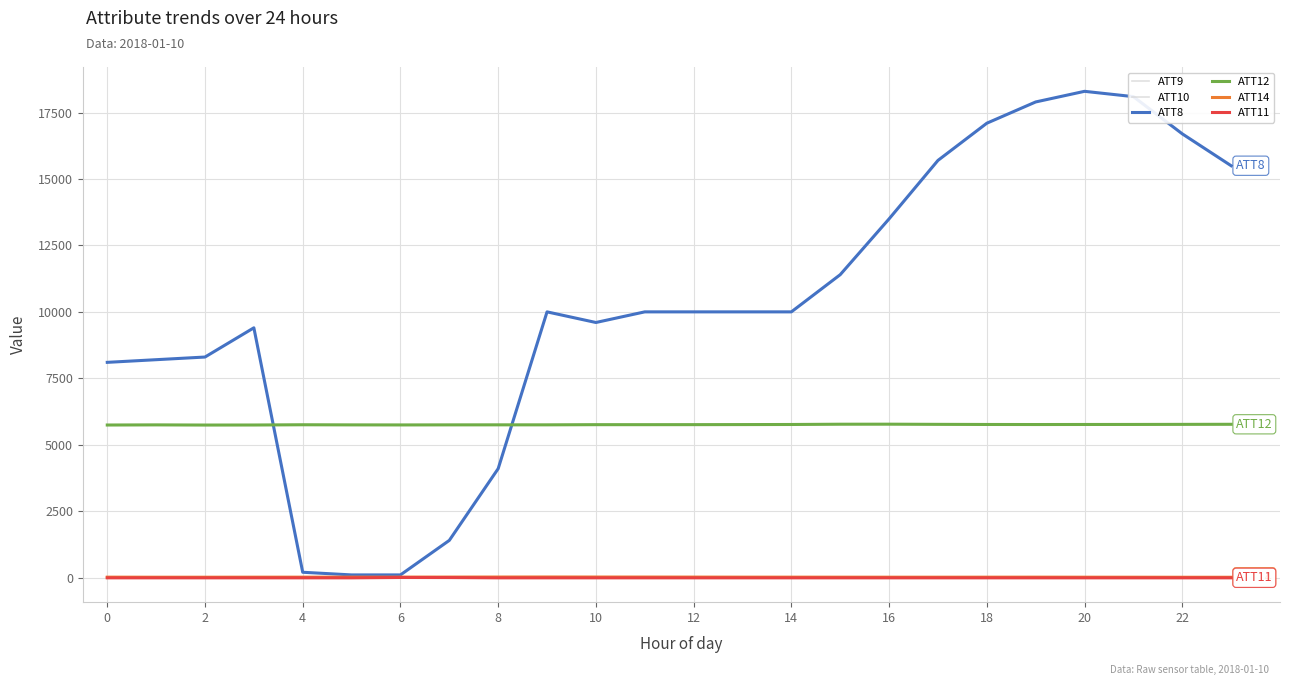

Which series has the largest range (max minus min)?

ATT8